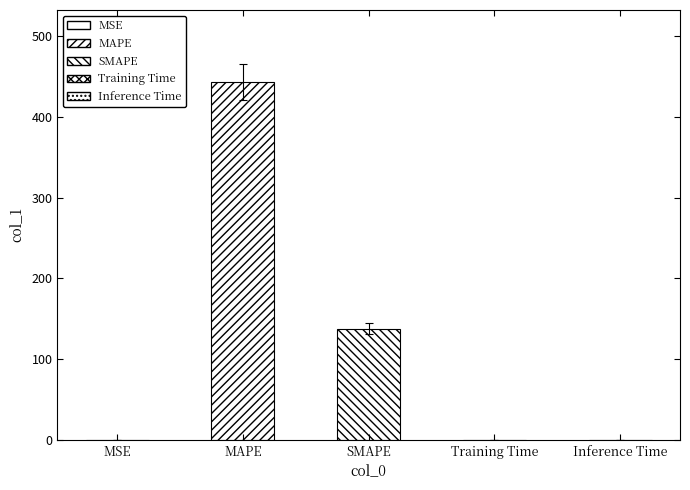

What is the maximum value shown in the chart?

443.4